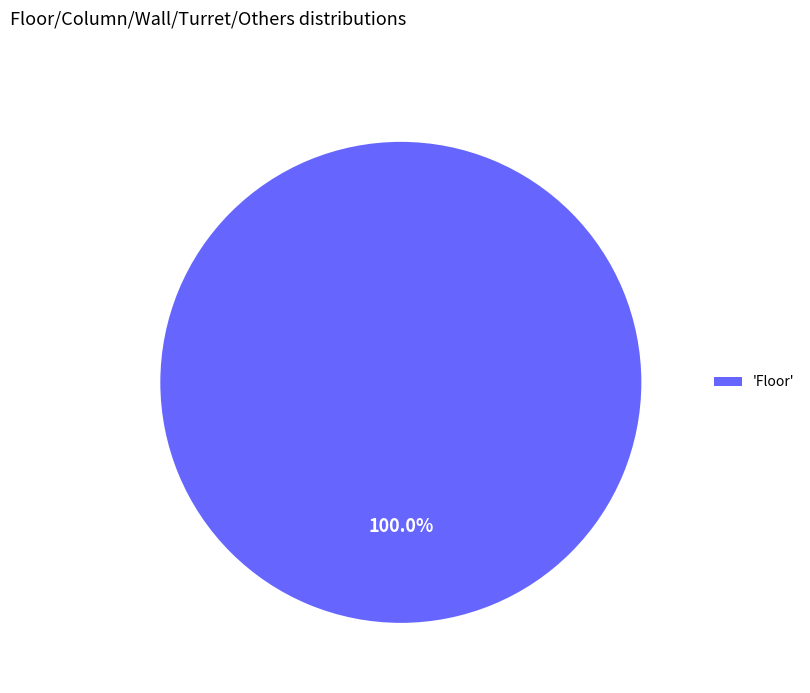

Is there a majority slice in this chart?

Yes